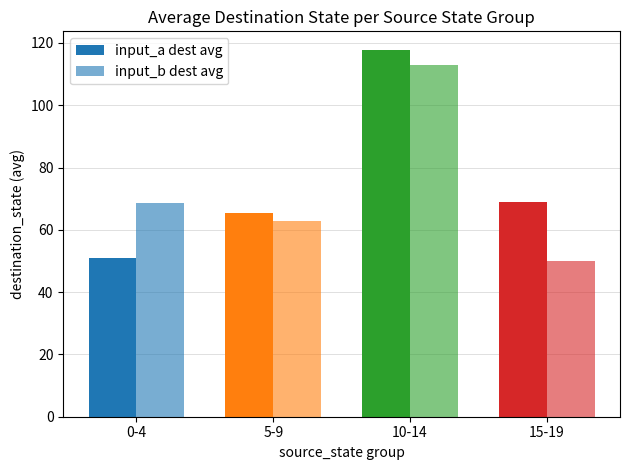

What is the label of the 3rd bar from the left?

10-14